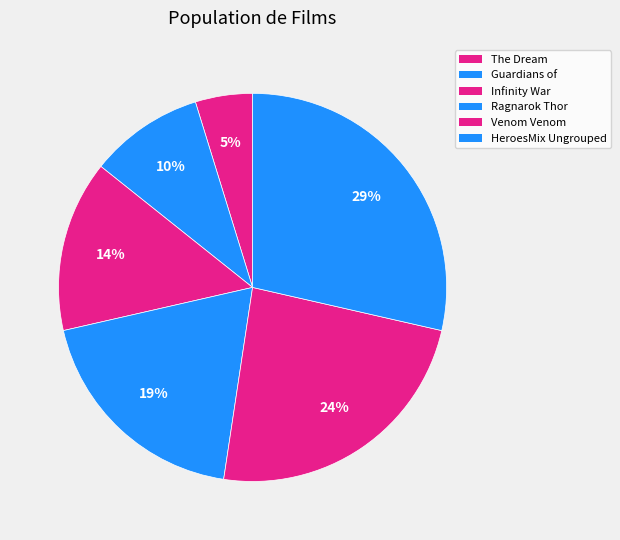

Count the number of slices in the pie.

6